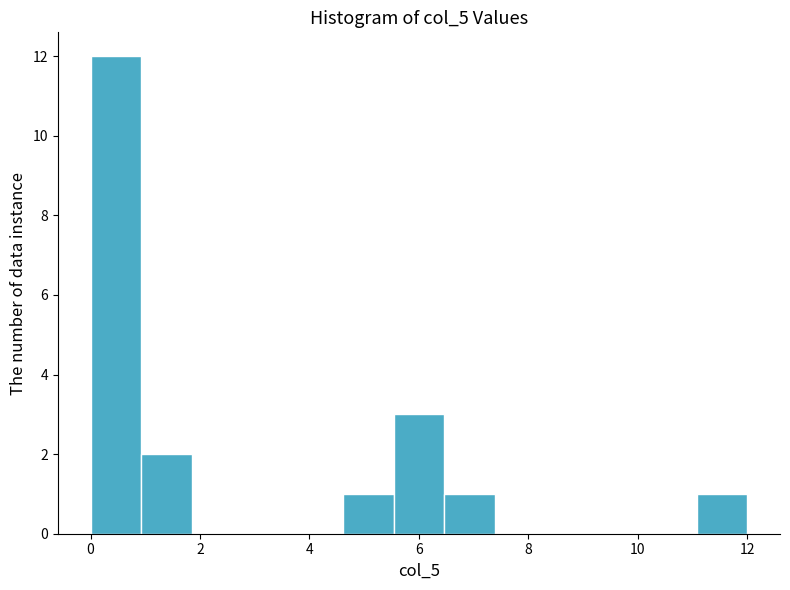

Reading left to right, list every bar in this chart as the range it spans on the x-axis followed by its height. Neither the bar edges nor the heights are printed on the chart, so give them approximately, as read against the axes.

0.0 to 1.0: 12
1.0 to 1.8: 2
1.8 to 2.8: 0
2.8 to 3.6: 0
3.6 to 4.6: 0
4.6 to 5.6: 1
5.6 to 6.4: 3
6.4 to 7.4: 1
7.4 to 8.4: 0
8.4 to 9.2: 0
9.2 to 10.2: 0
10.2 to 11.0: 0
11.0 to 12.0: 1